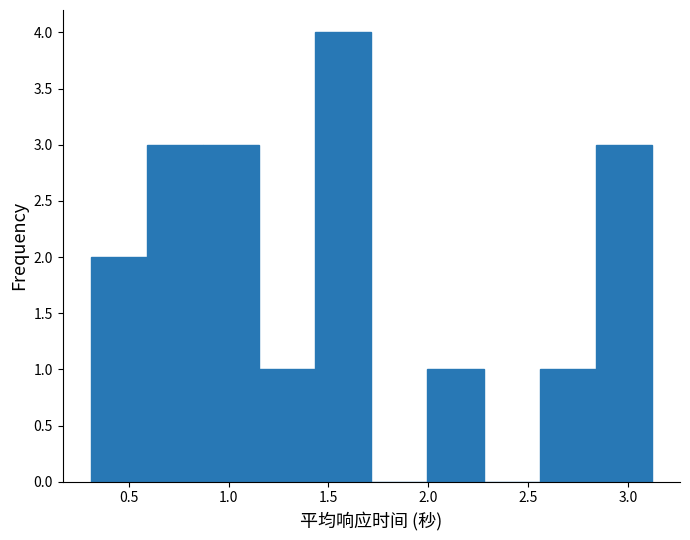

Reading left to right, transcribe this chart: for each bar, give the range it covers on the x-axis and its height. Neither the bar edges nor the heights are printed on the chart, so give them approximately, as read against the axes.

0.30 to 0.60: 2
0.60 to 0.85: 3
0.85 to 1.15: 3
1.15 to 1.45: 1
1.45 to 1.70: 4
1.70 to 2.00: 0
2.00 to 2.30: 1
2.30 to 2.55: 0
2.55 to 2.85: 1
2.85 to 3.10: 3